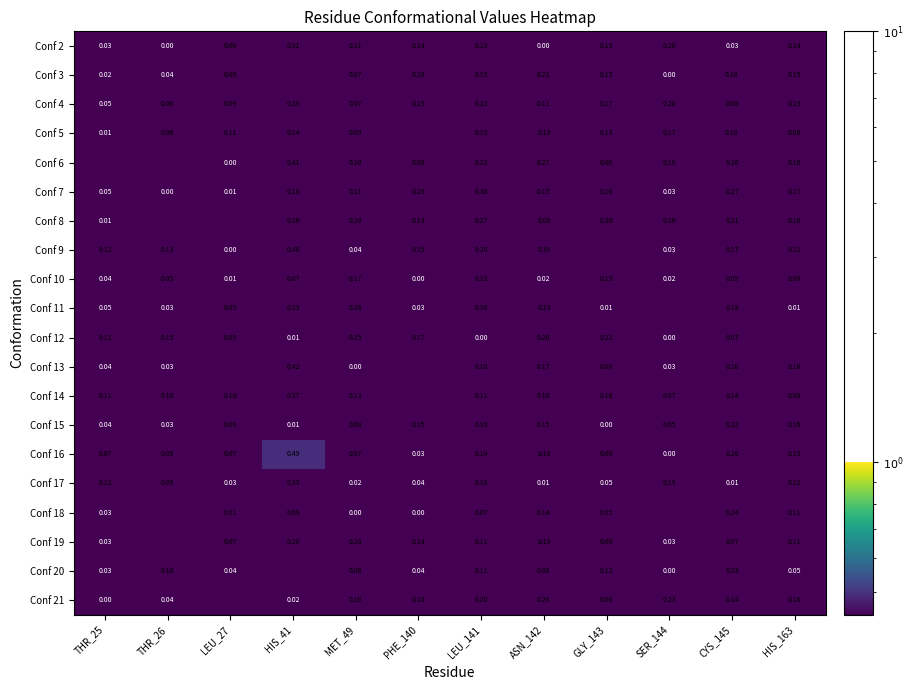

What is the difference between the highest and lowest values at ASN_142?

0.4